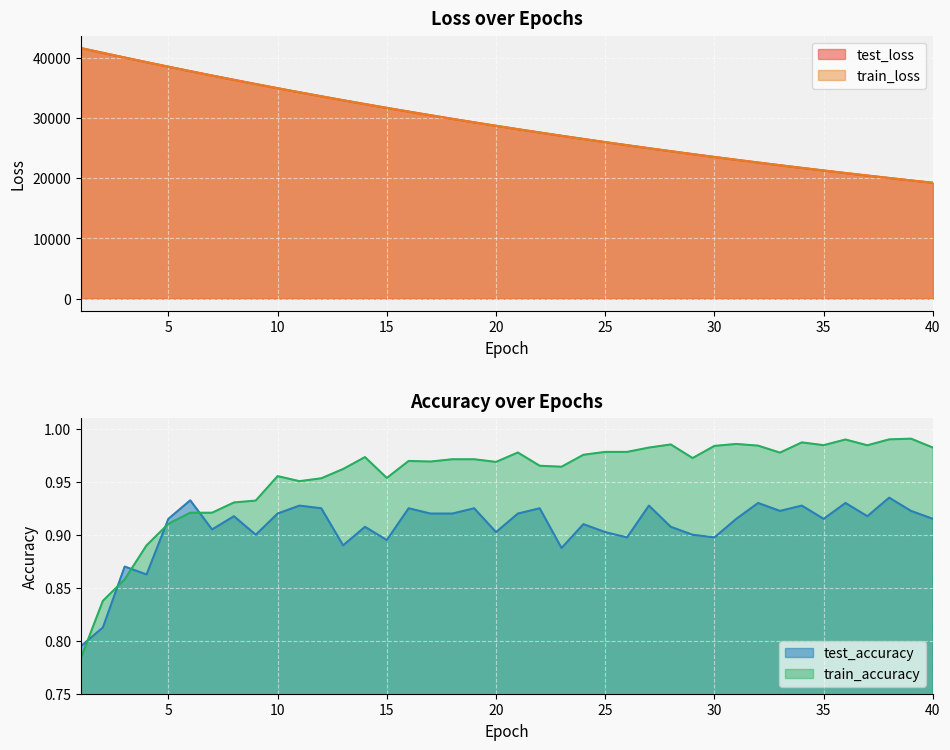

List the labels in order of test_loss value, largest first.

1, 2, 3, 4, 5, 6, 7, 8, 9, 10, 11, 12, 13, 14, 15, 16, 17, 18, 19, 20, 21, 22, 23, 24, 25, 26, 27, 28, 29, 30, 31, 32, 33, 34, 35, 36, 37, 38, 39, 40